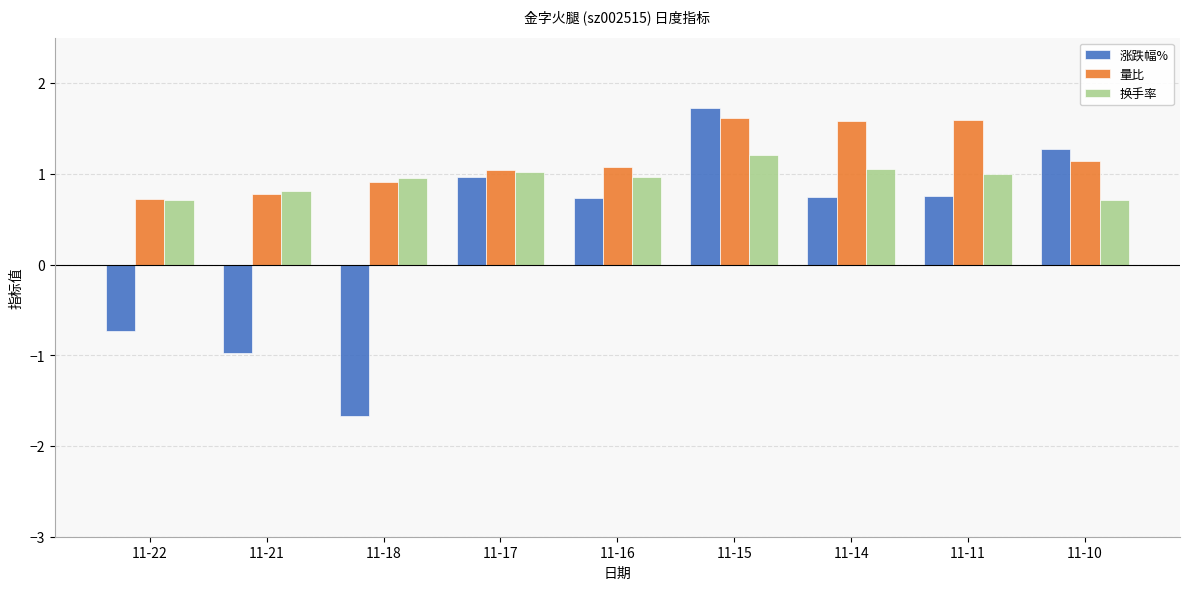

What is the sum of all 量比 values?

10.5